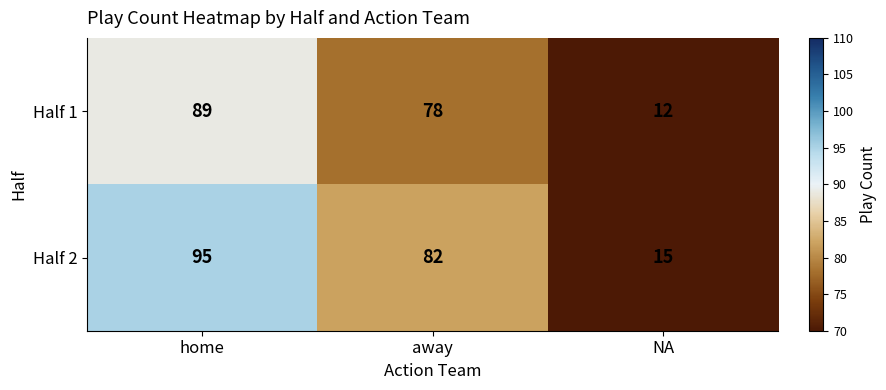

What is the total value across all series at NA?

27